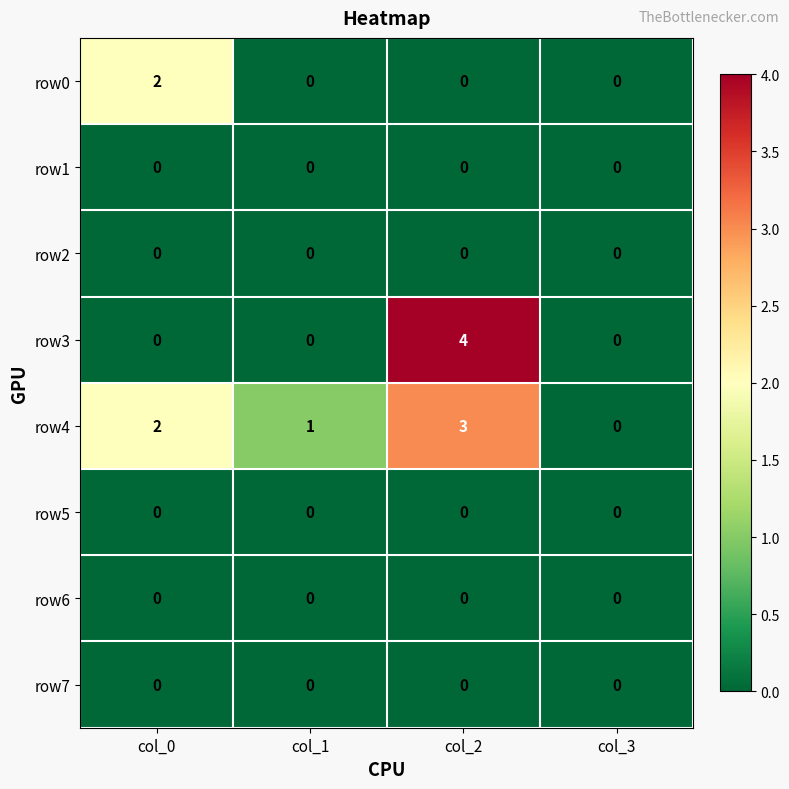

How many categories are shown in the chart?

4